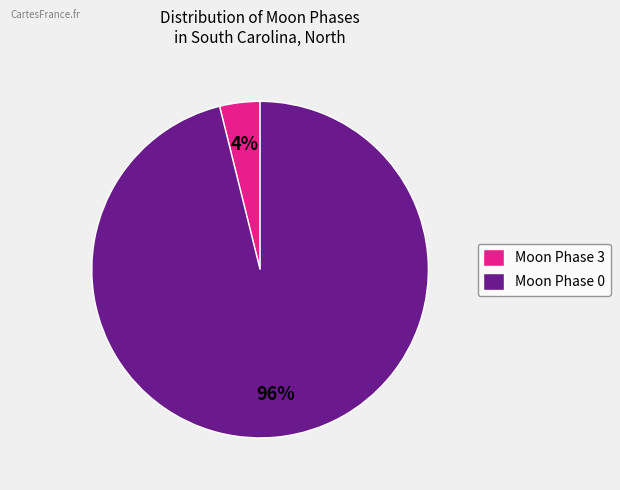

True or false: Moon Phase 0 accounts for 96% of the total.

True